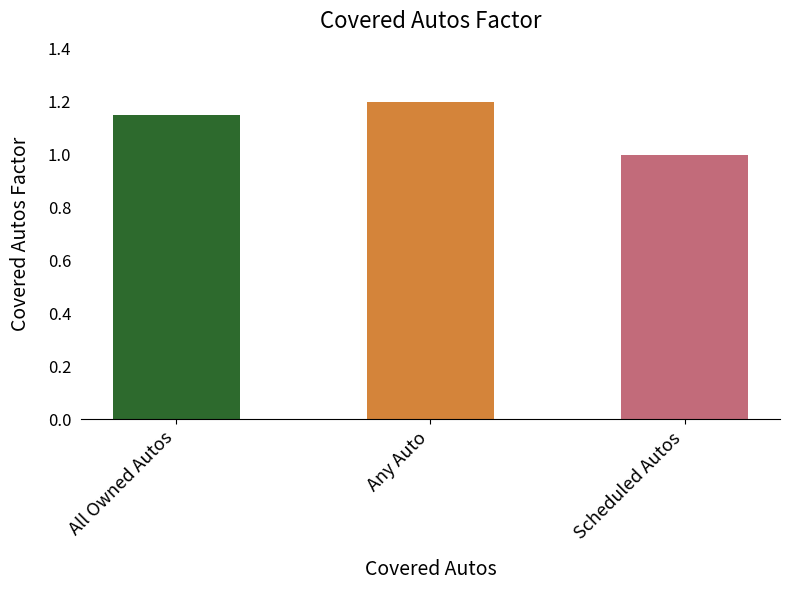

Count the values in the range 1 to 2.

3